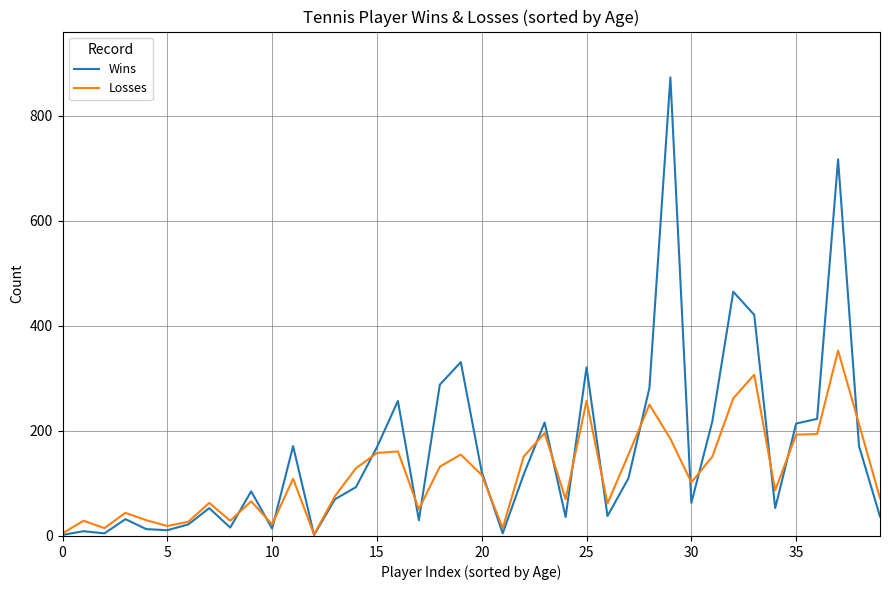

What is the minimum value for Losses?

3